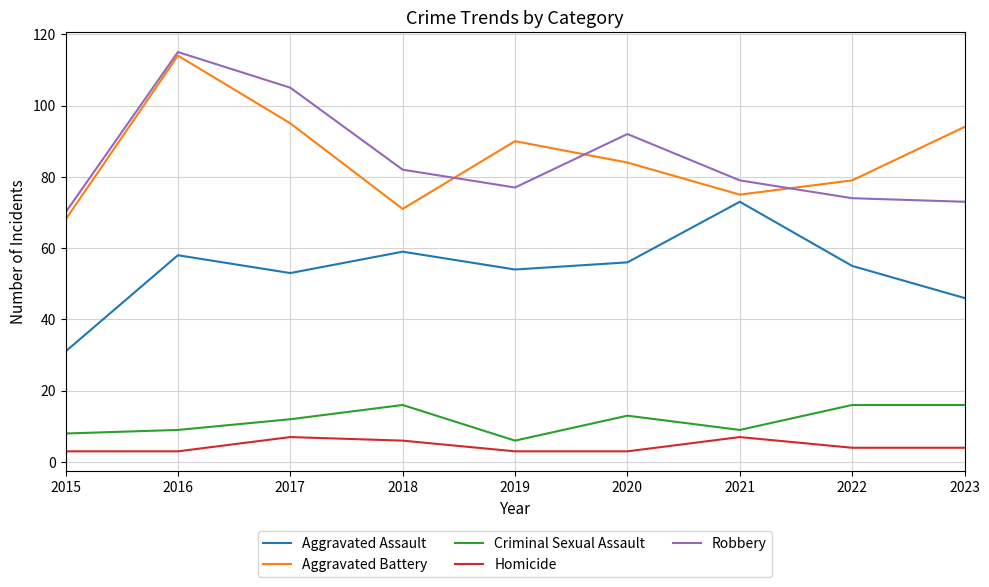

Rank the series by their maximum value, from lowest to highest.

Homicide, Criminal Sexual Assault, Aggravated Assault, Aggravated Battery, Robbery